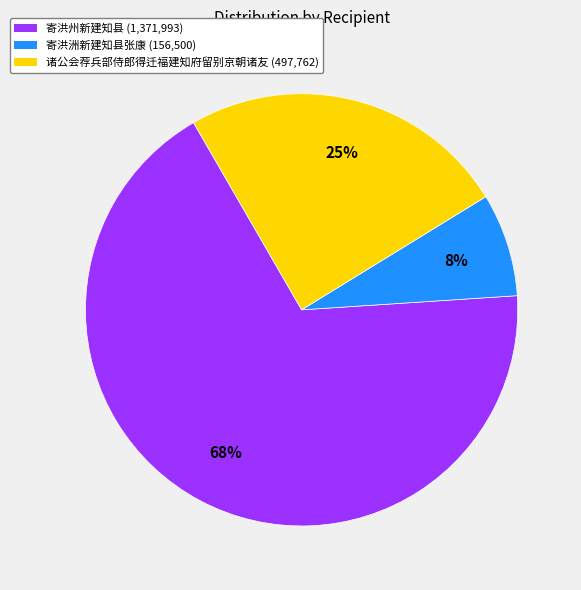

Rank the categories by value from highest to lowest.

寄洪州新建知县 (1,371,993), 诸公会荐兵部侍郎得迁福建知府留别京朝诸友 (497,762), 寄洪洲新建知县张康 (156,500)